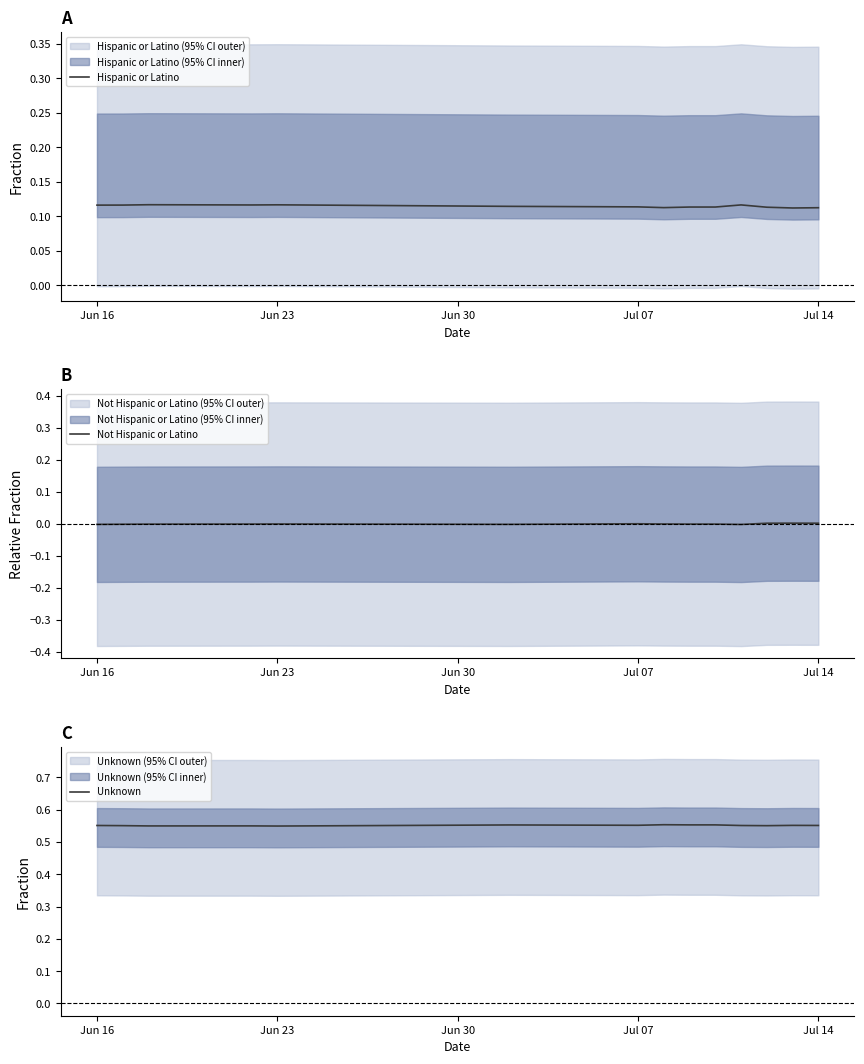

Is it true that Unknown equals 0.6 at Jul 07?

True